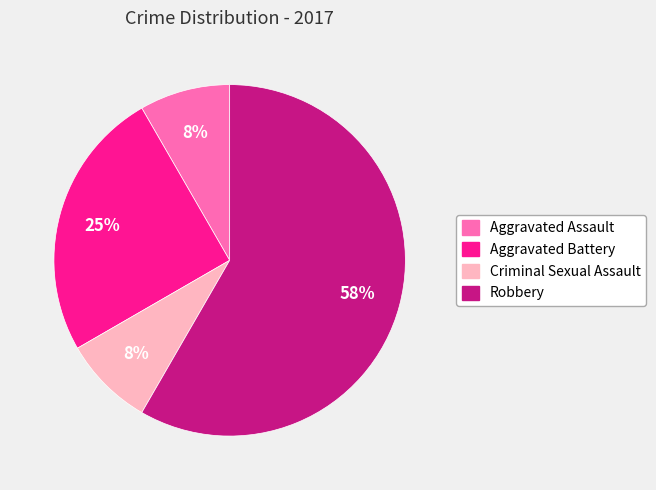

To the nearest percent, what is the average slice percentage?

25%